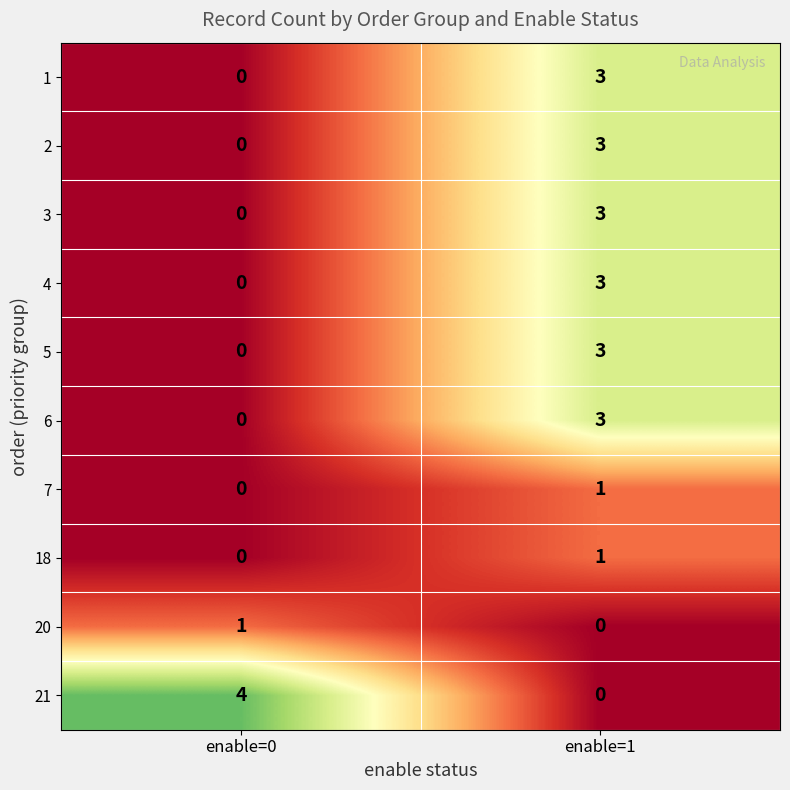

Which series has the largest total across all categories?

21